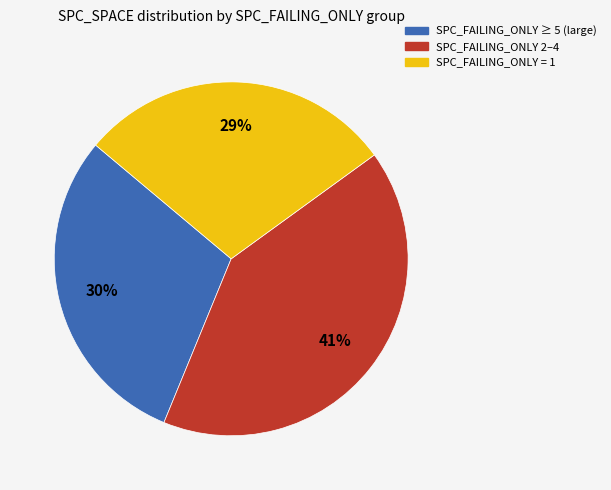

To the nearest percent, what is the difference between the largest and smallest slice percentages?

12%